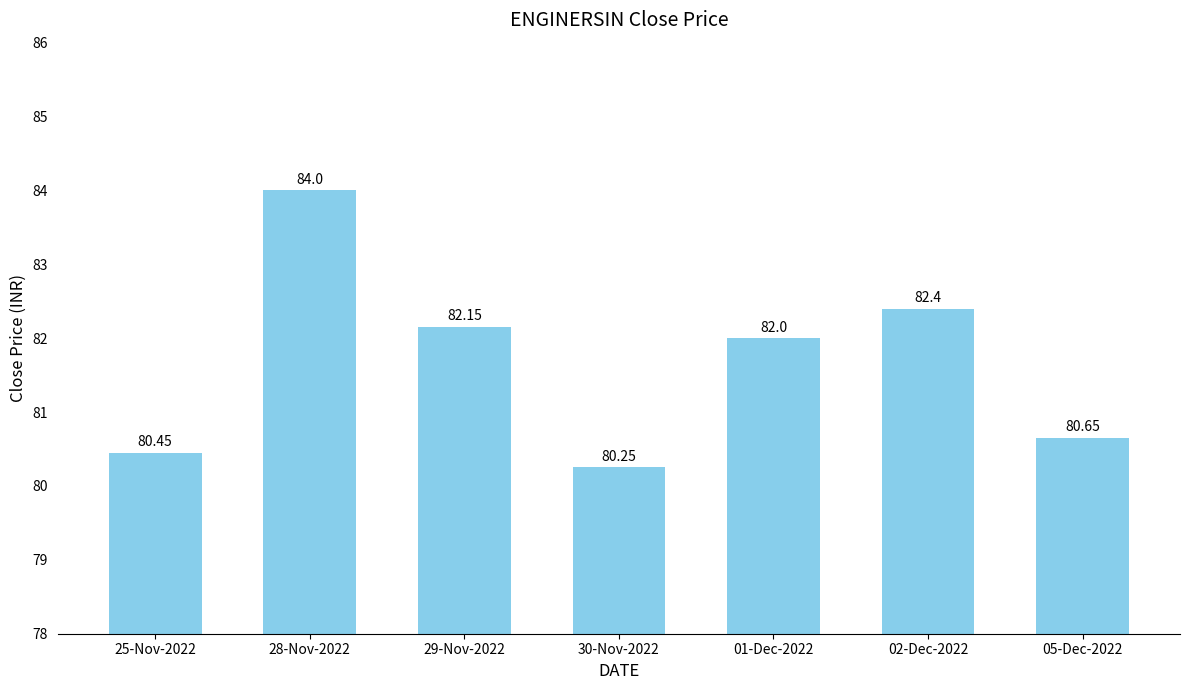

List the labels in order of value, largest first.

28-Nov-2022, 02-Dec-2022, 29-Nov-2022, 01-Dec-2022, 05-Dec-2022, 25-Nov-2022, 30-Nov-2022